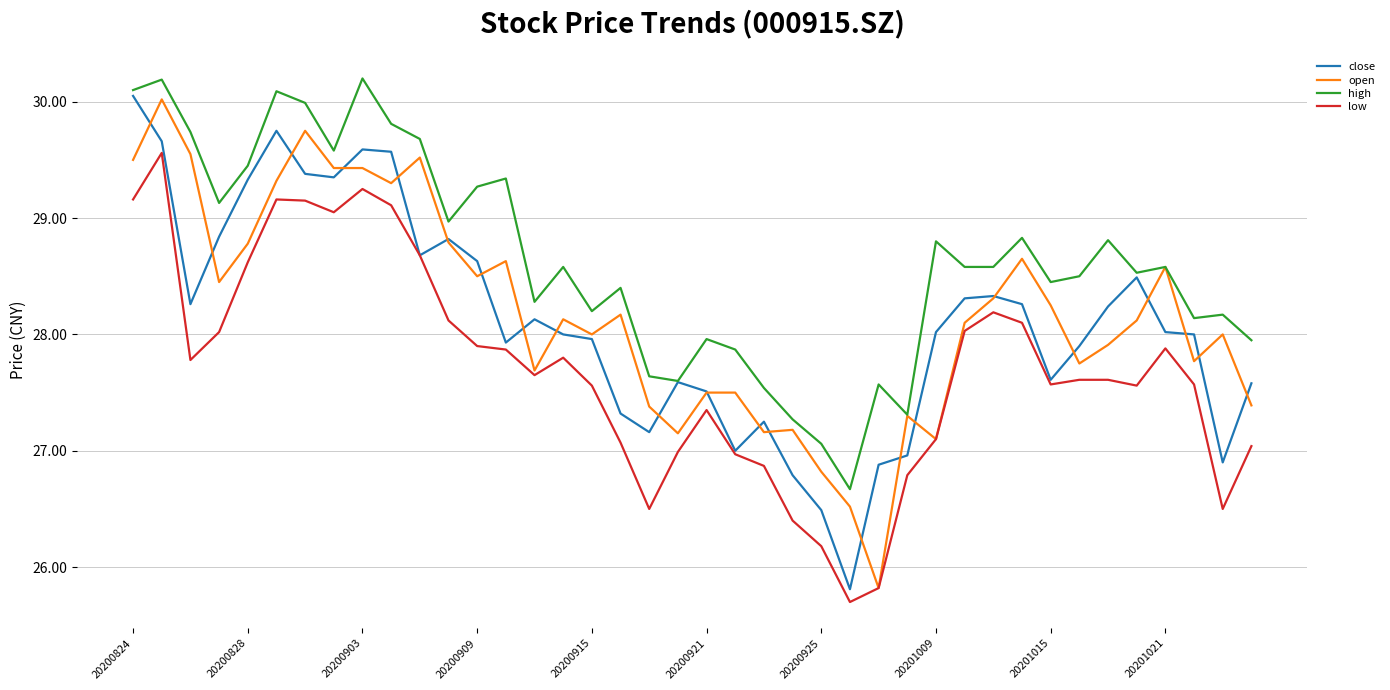

What is the minimum value shown in the chart?

25.7